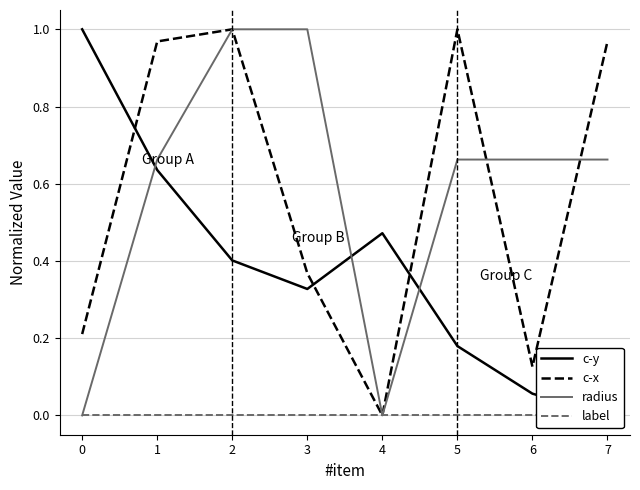

Between 3 and 7, which is larger?

3